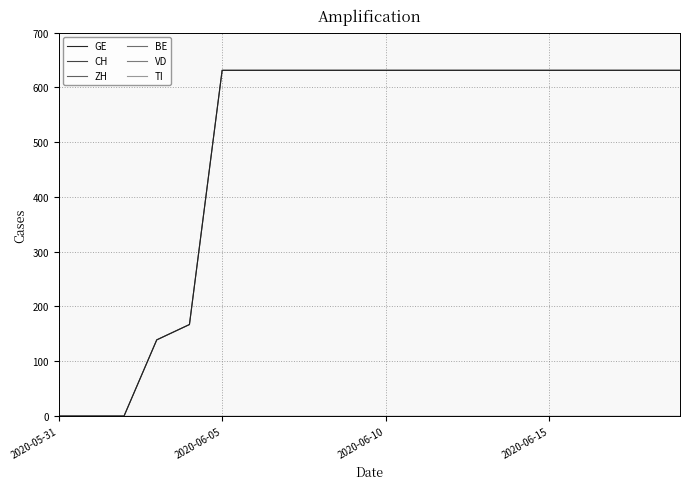

True or false: VD and ZH intersect in this chart.

False